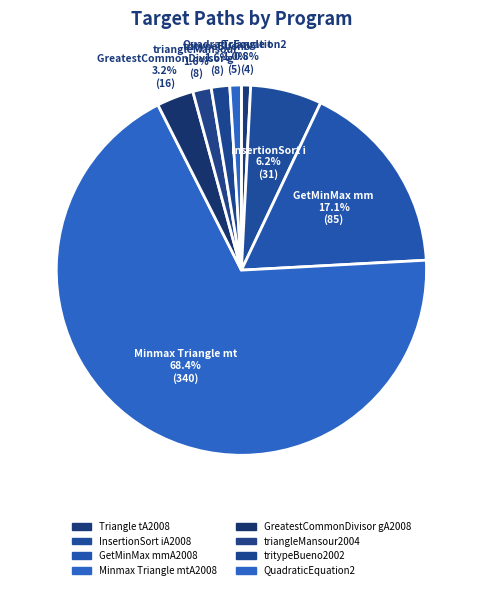

Is Minmax Triangle mtA2008 the majority of the pie?

Yes